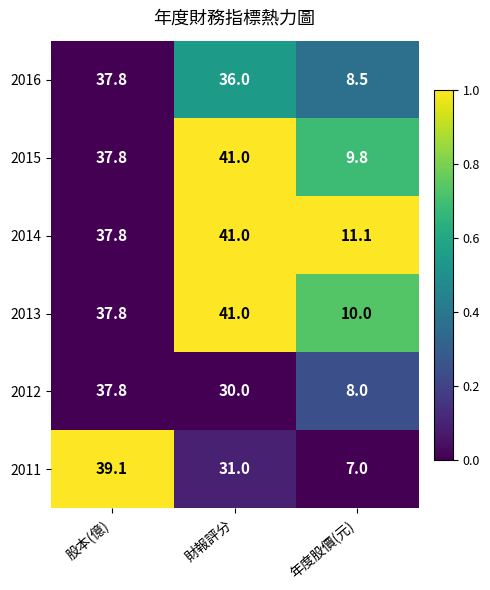

What is the difference between the 2015 values at 股本(億) and 財報評分?

3.2